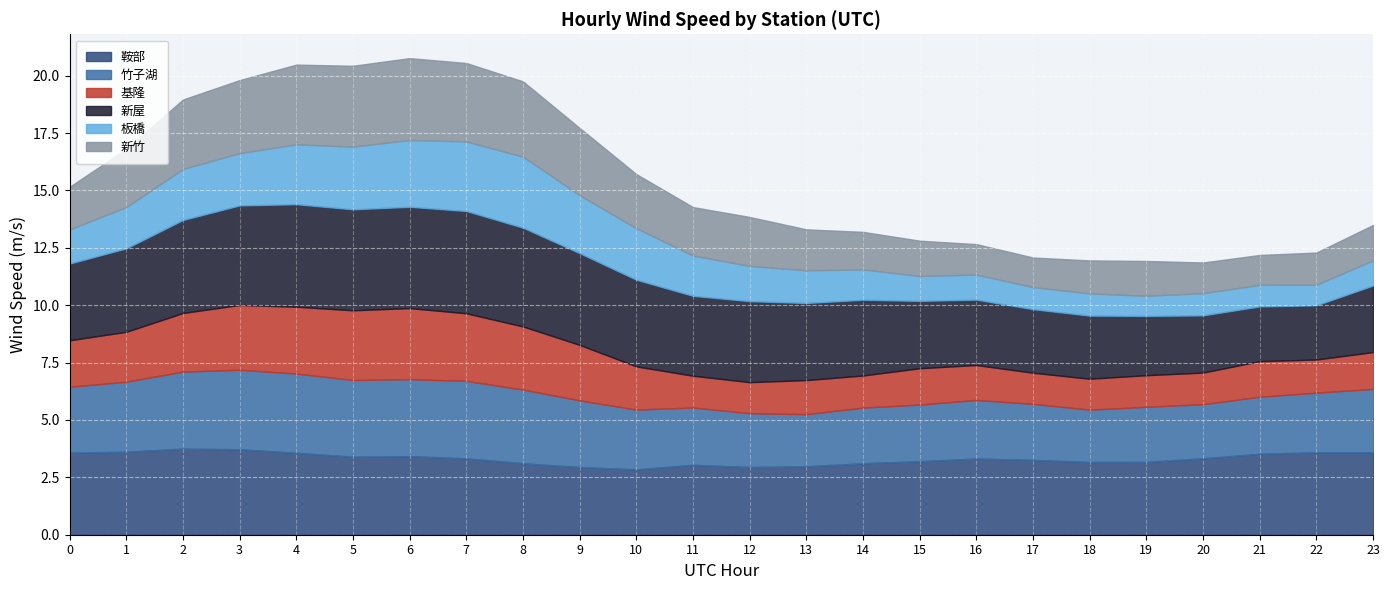

What is the greatest value displayed?

4.5